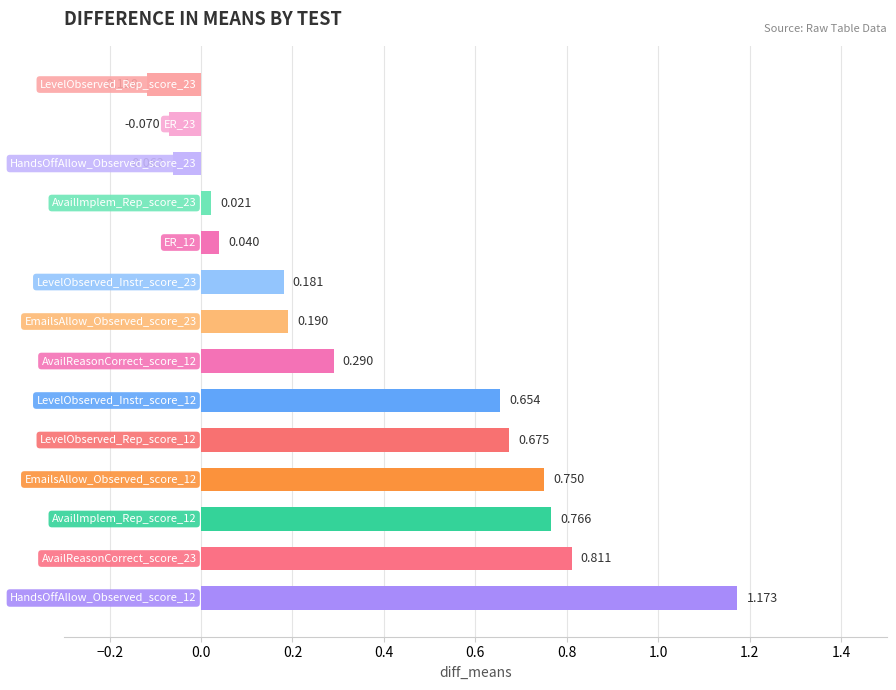

How many series are shown in this chart?

1